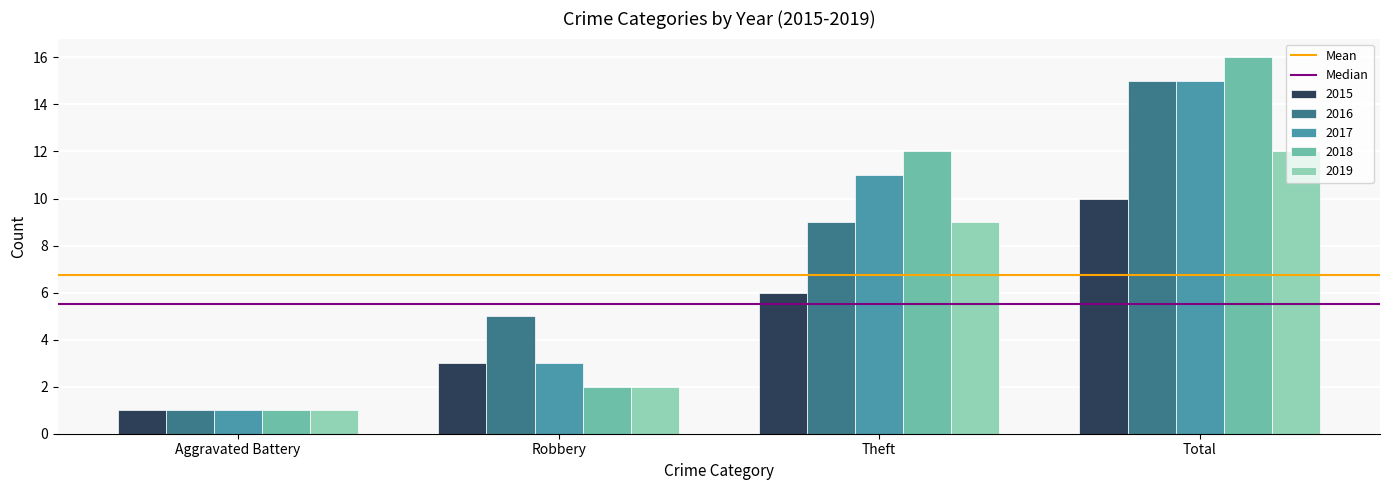

At which category is the sum across all series the highest?

Total